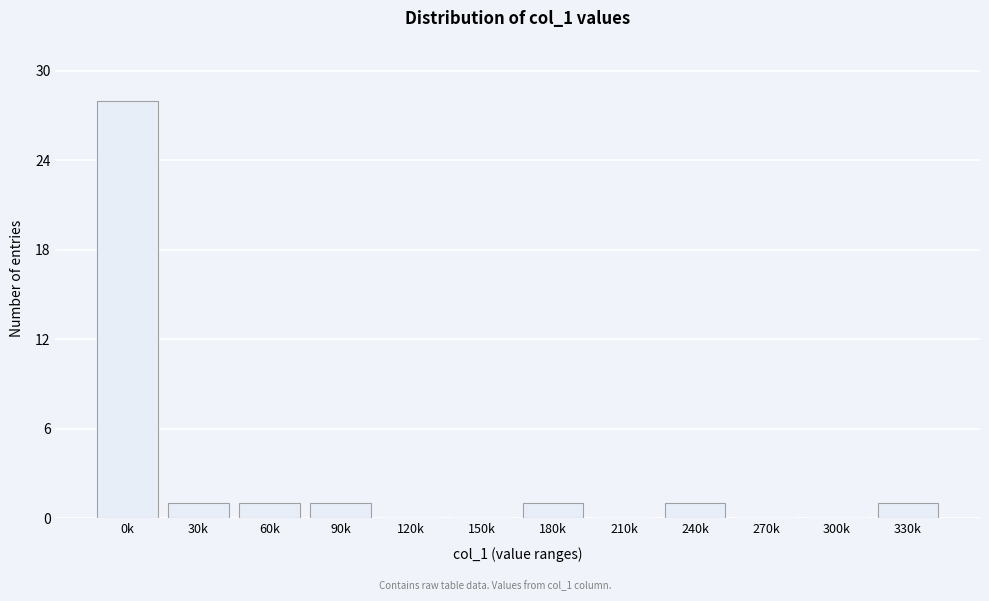

Reading left to right, list all the values displayed in this chart.

0k=28	30k=1	60k=1	90k=1	120k=0	150k=0	180k=1	210k=0	240k=1	270k=0	300k=0	330k=1